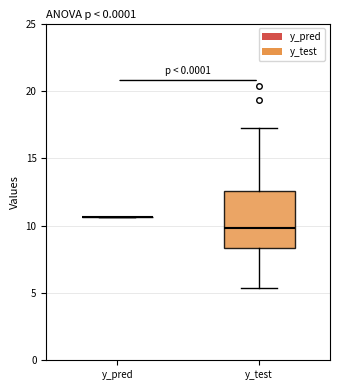

Reading left to right, transcribe this box plot: for each box, give where its median line is, the range the box spans, and where its two whiskers end, as read against the y-axis. The values are not printed on the chart, so give them approximately, as read against the axis.

y_pred: box collapsed to a line at 10.5, whiskers 10.5 to 10.5
y_test: median 10.0, box 8.5 to 12.5, whiskers 5.5 to 17.0